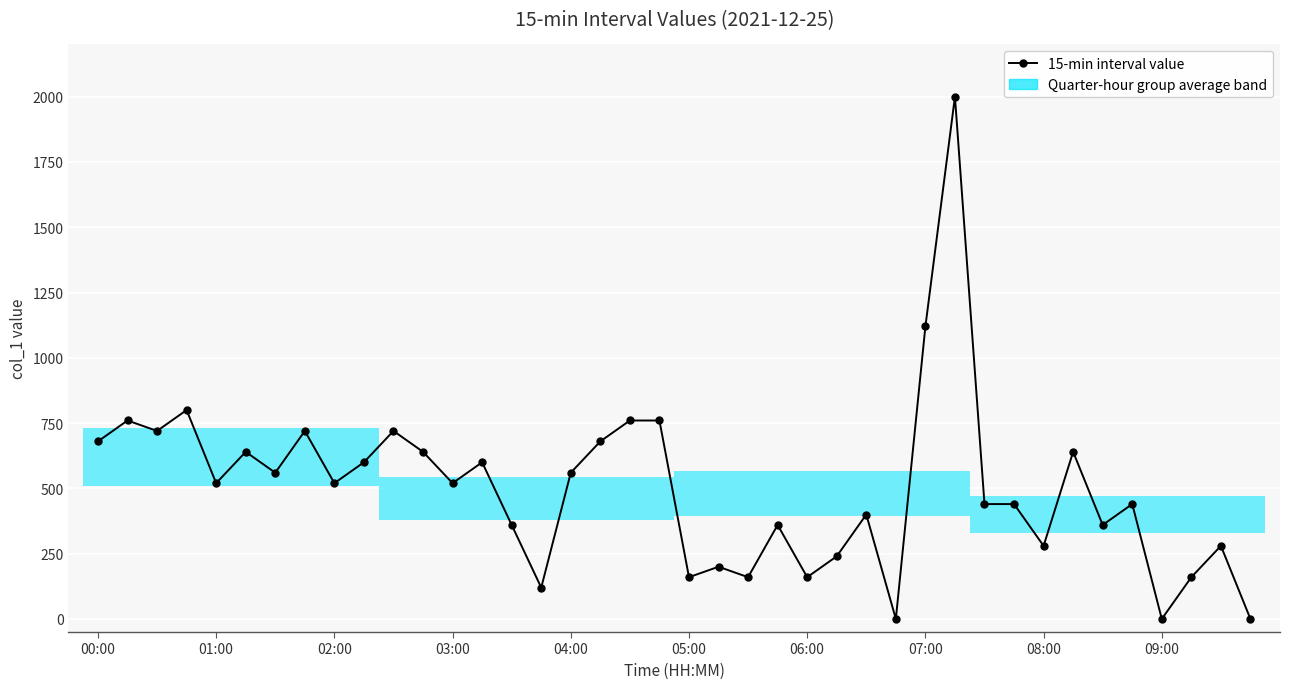

How many data points are less than 520?

19